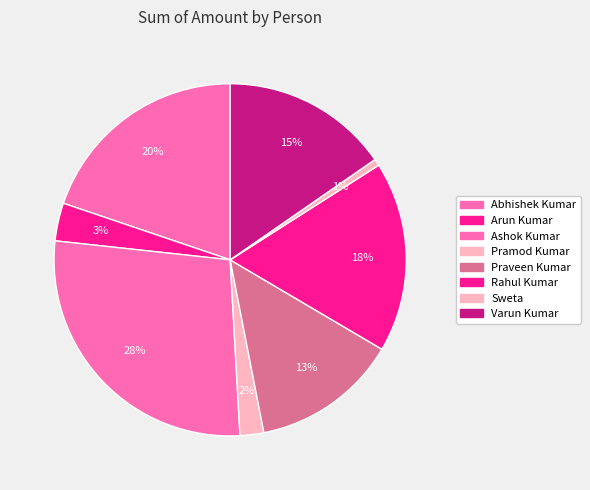

How many segments does this pie chart have?

8